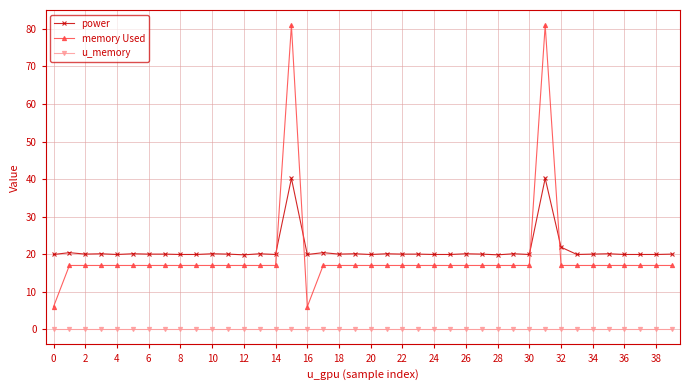

Is this an area chart (filled region under the line)?

No